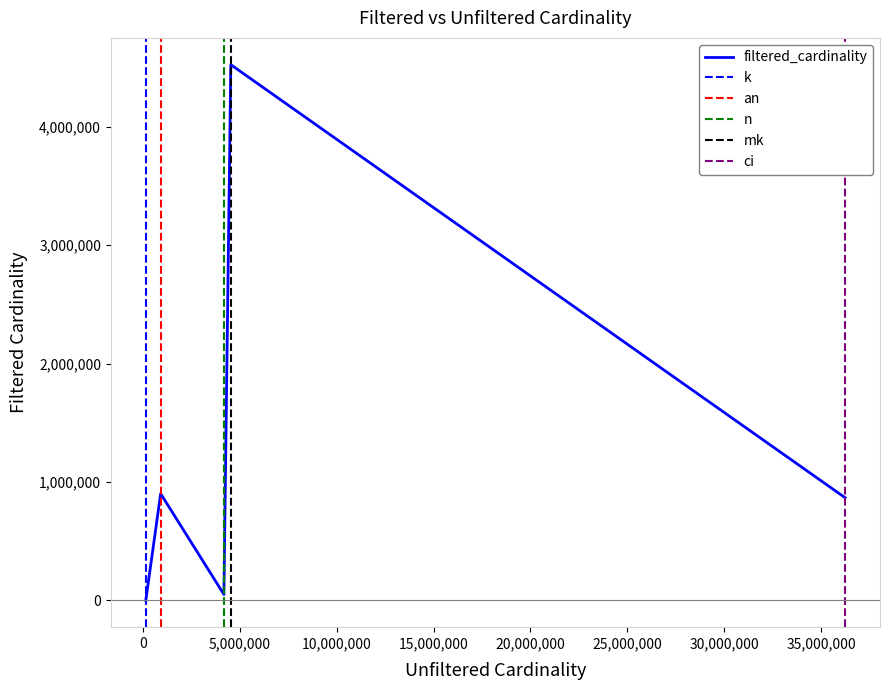

Which category has the highest value across all series?

mk